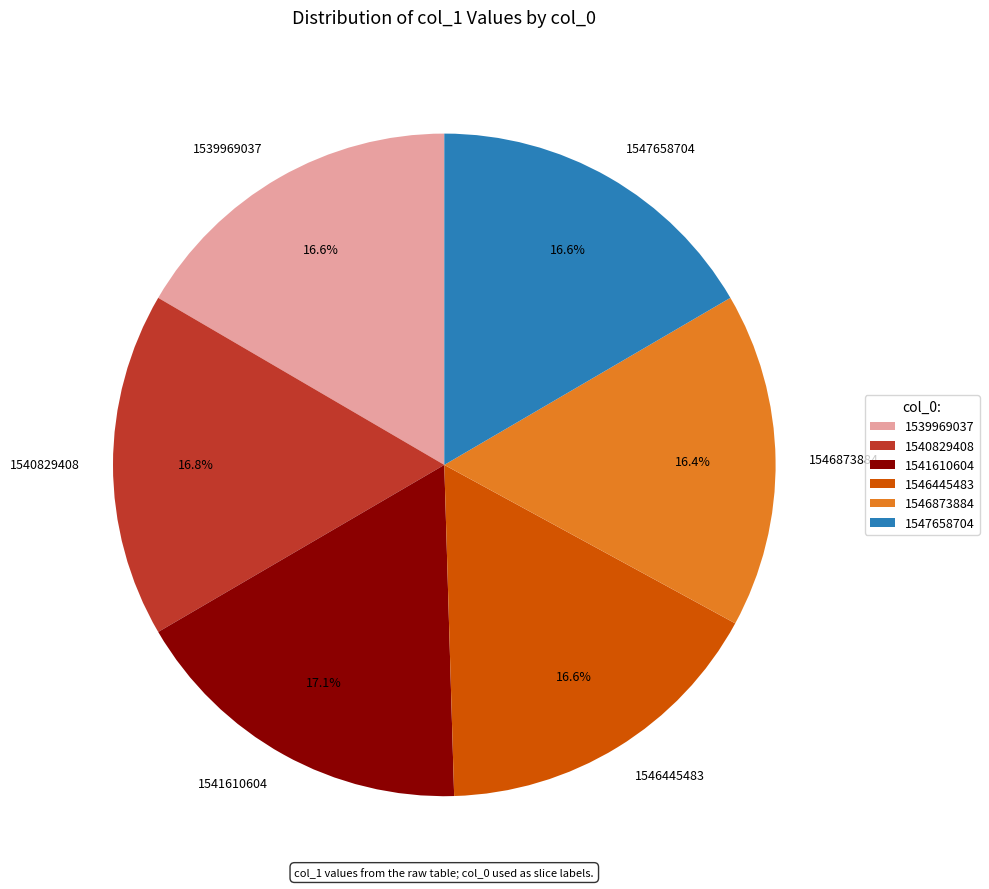

What portion of the pie excludes 1546445483?

83.4%